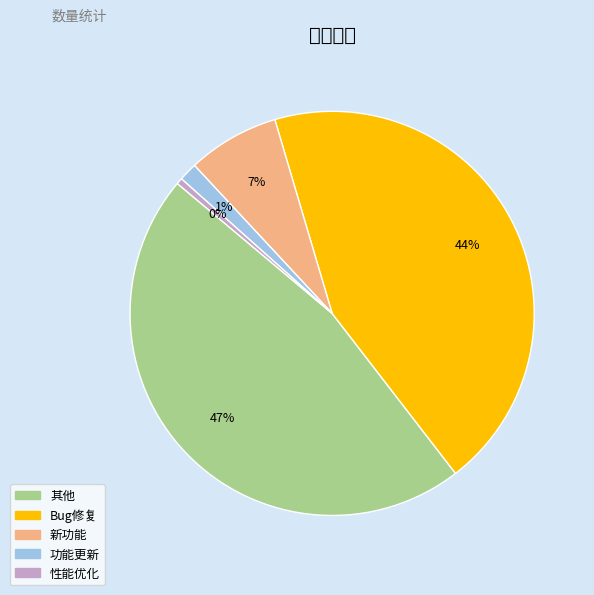

Is it true that 新功能 is 7% of the pie?

True